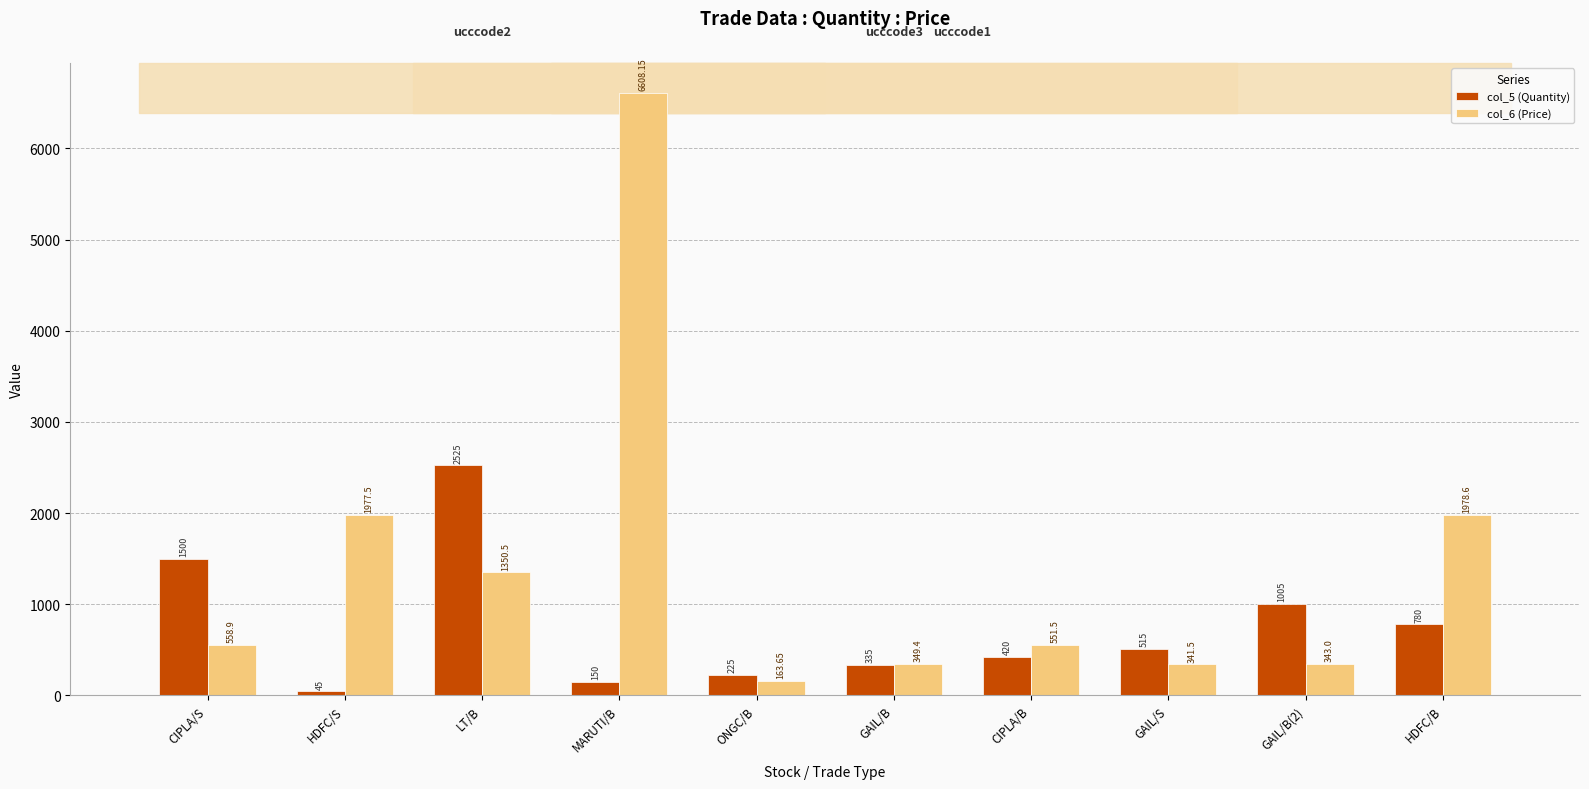

What is the spread (max minus min) of values at LT/B?

1174.5